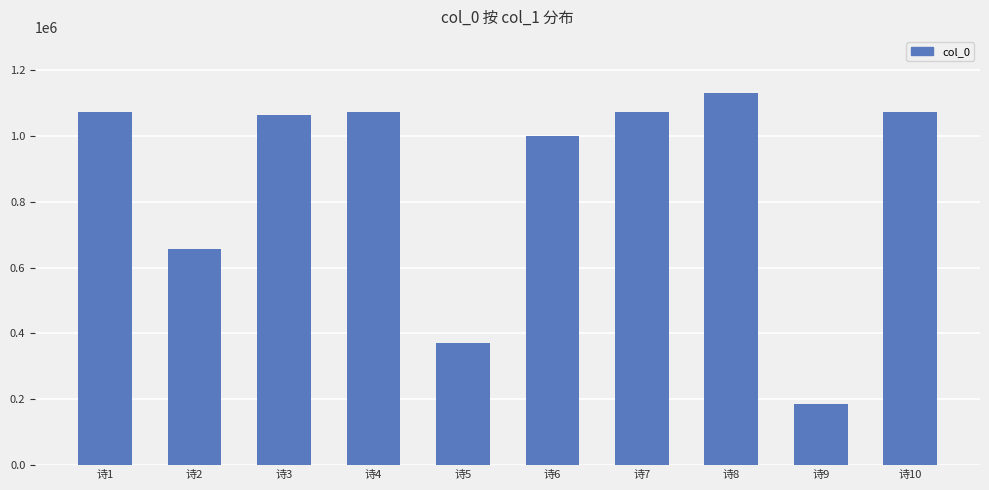

What is the difference between the values at 诗6 and 诗4?

72643